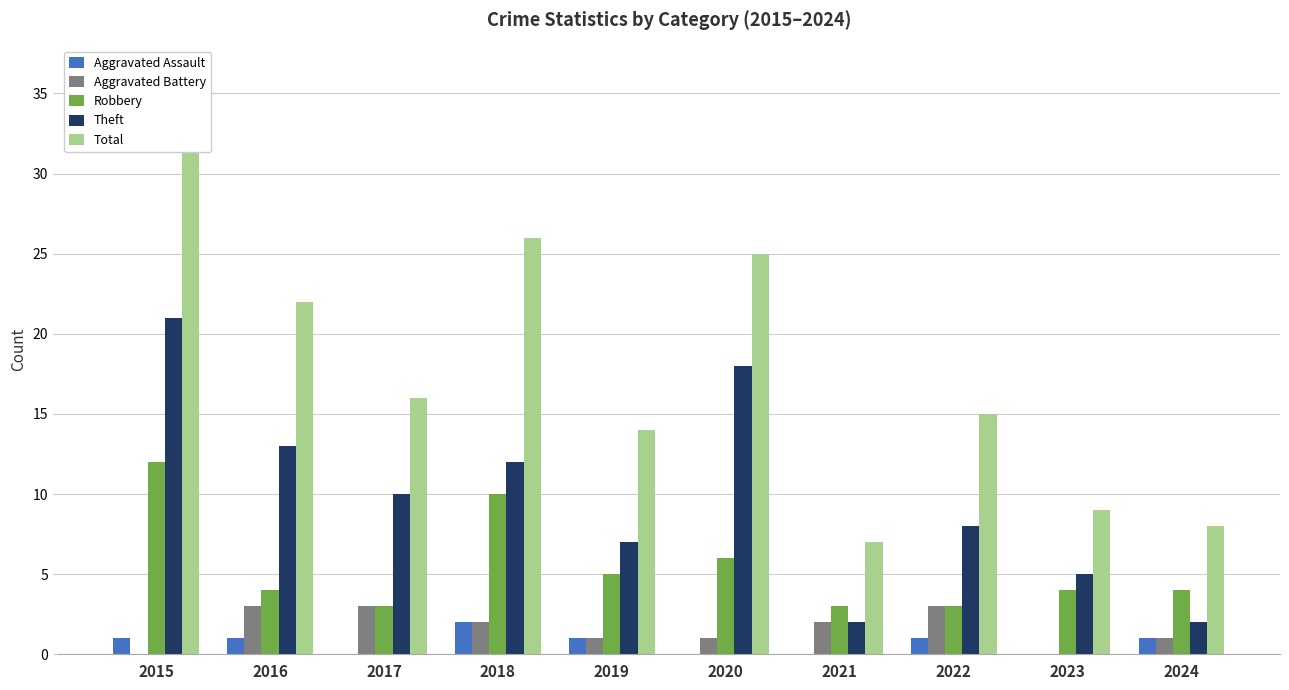

Reading right to left, list all the values displayed in this chart.

Aggravated Assault: 2024=1	2023=0	2022=1	2021=0	2020=0	2019=1	2018=2	2017=0	2016=1	2015=1
Aggravated Battery: 2024=1	2023=0	2022=3	2021=2	2020=1	2019=1	2018=2	2017=3	2016=3	2015=0
Robbery: 2024=4	2023=4	2022=3	2021=3	2020=6	2019=5	2018=10	2017=3	2016=4	2015=12
Theft: 2024=2	2023=5	2022=8	2021=2	2020=18	2019=7	2018=12	2017=10	2016=13	2015=21
Total: 2024=8	2023=9	2022=15	2021=7	2020=25	2019=14	2018=26	2017=16	2016=22	2015=34